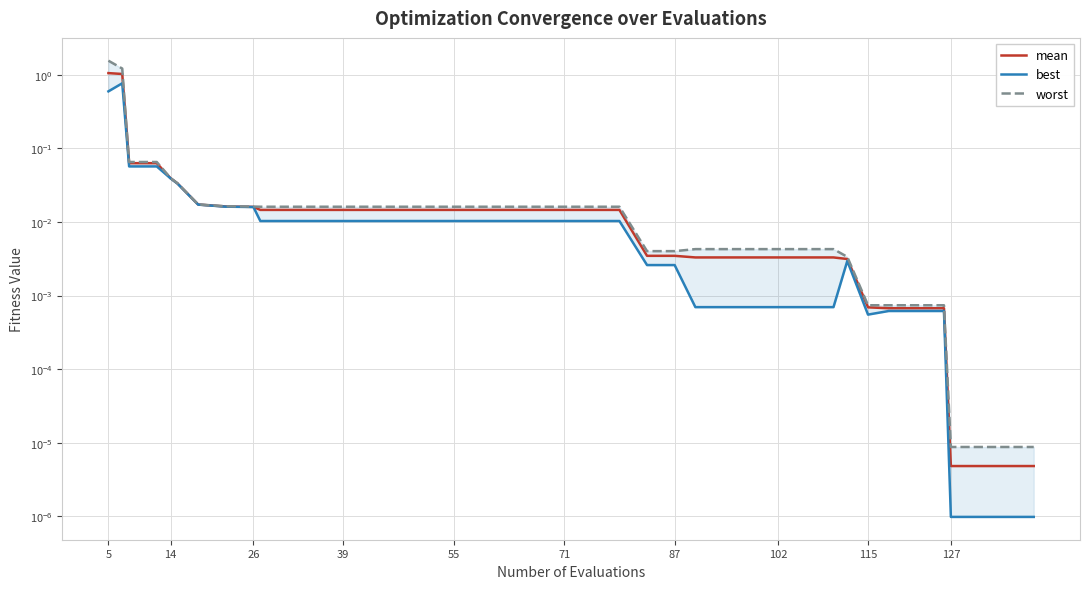

What is the highest value of the worst series?

1.5